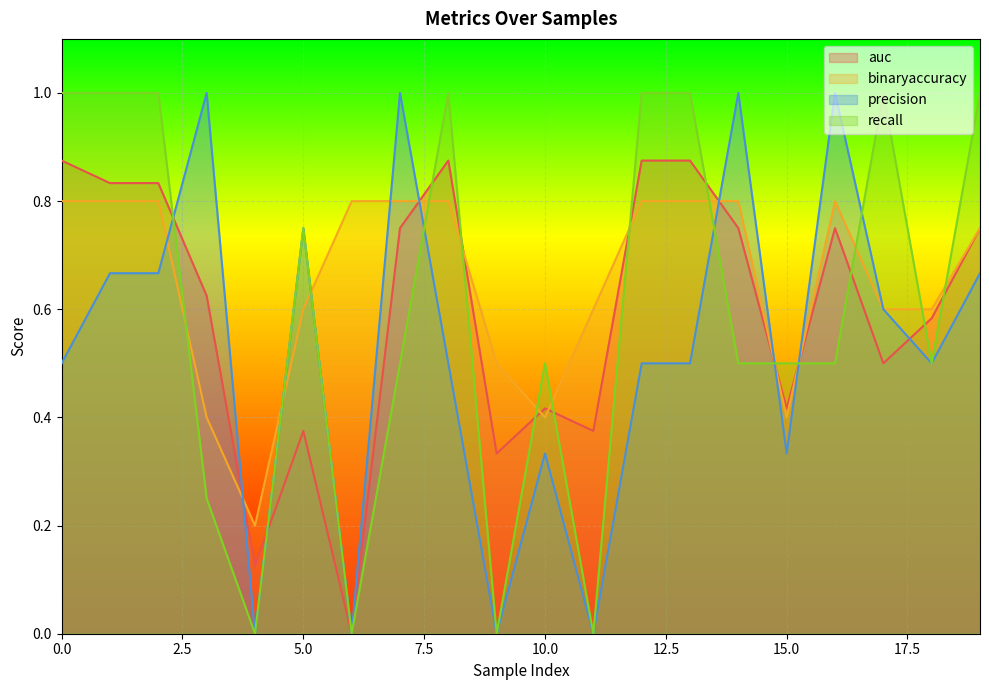

True or false: precision has a value of 0.3 at 10.

True